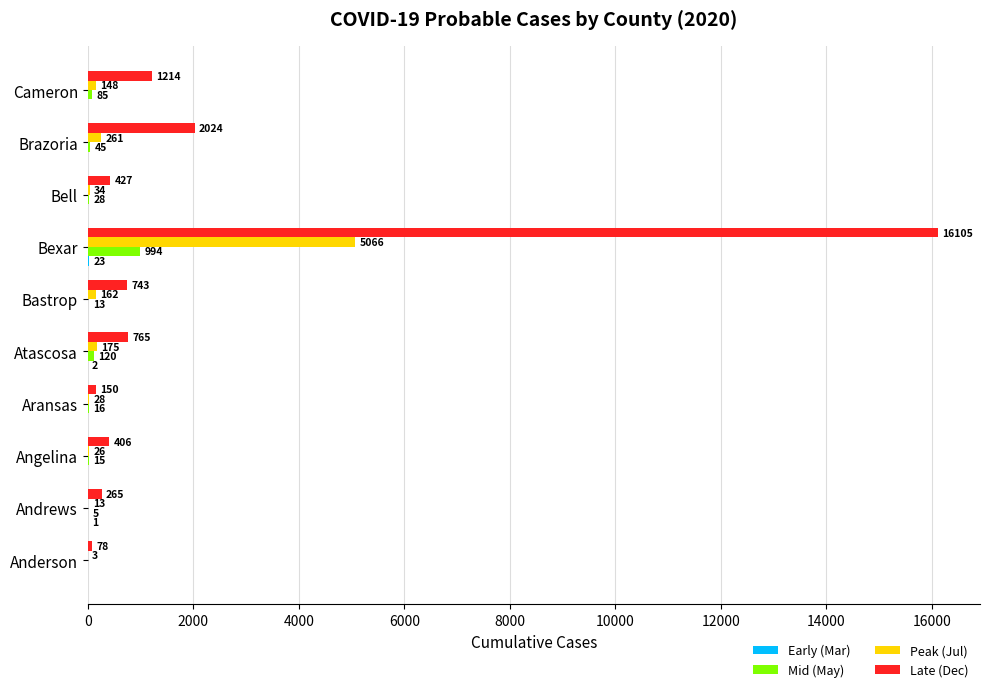

How many data points does each series have?

10